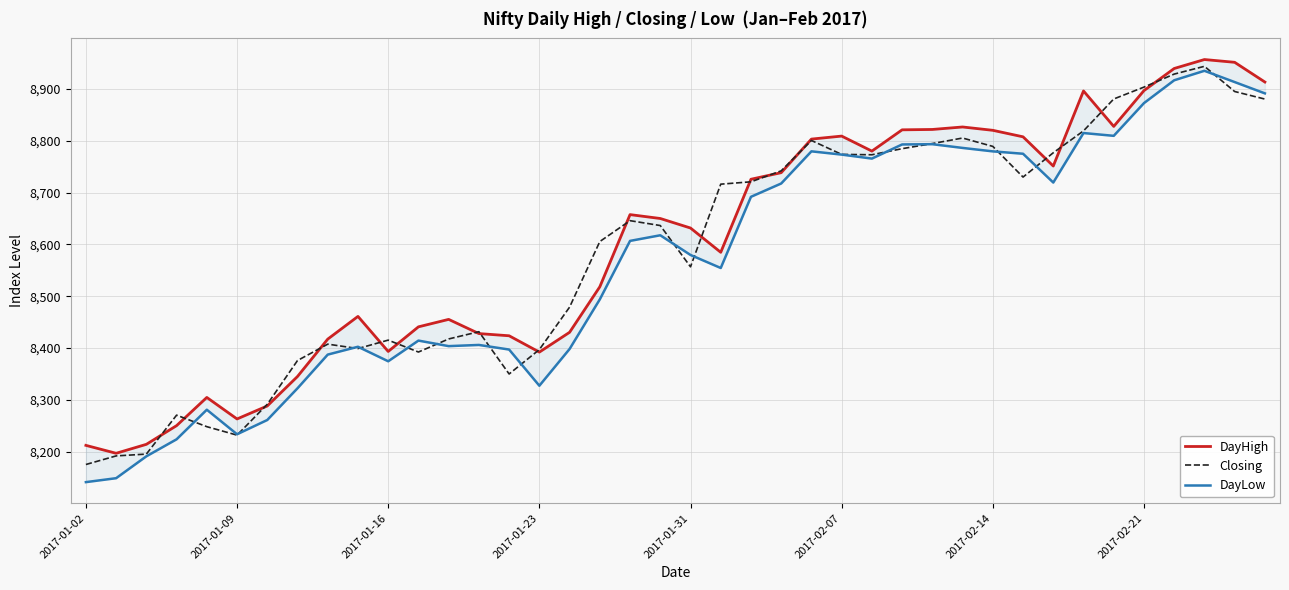

What is the maximum value for Closing?

8944.0